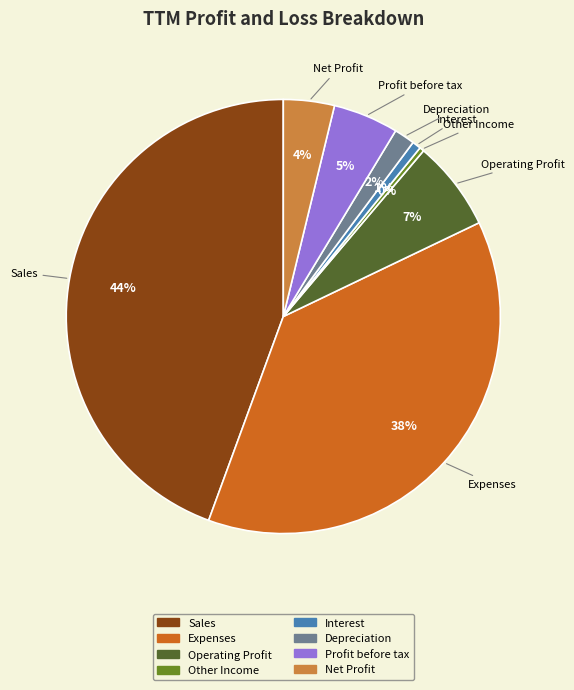

To the nearest percent, what percentage of the pie is Depreciation?

2%